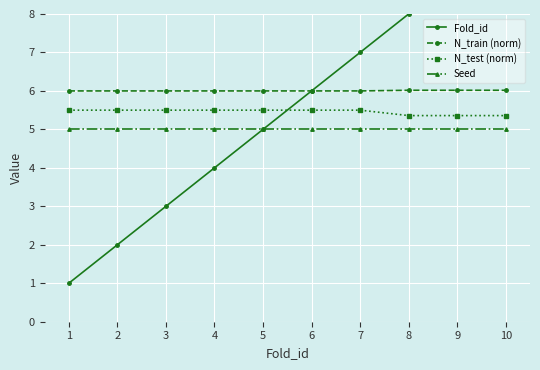

What is the value of the Seed point at the 2nd from the left?

5.0